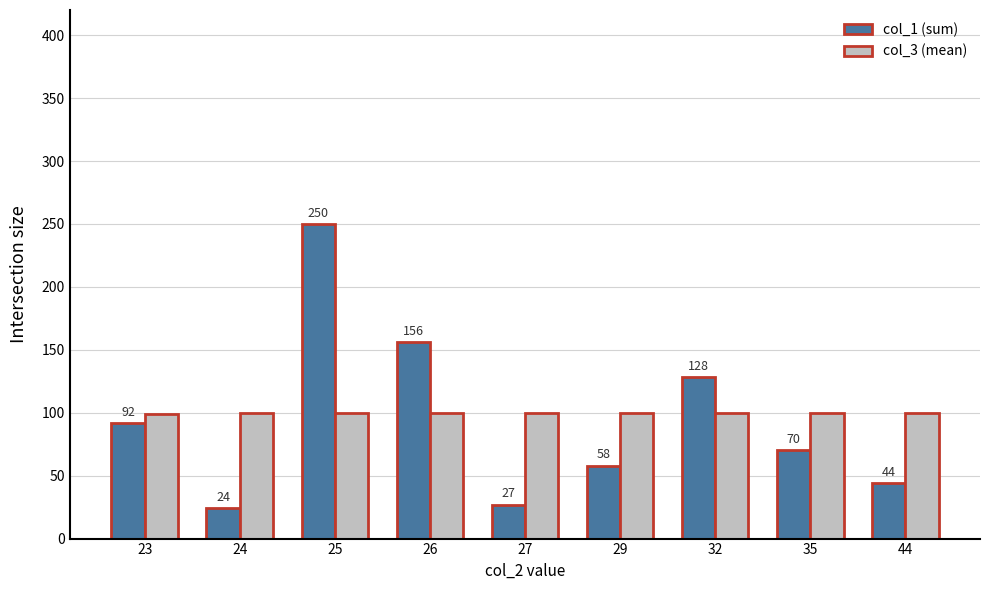

What is the sum of the col_3 (mean) values at 32 and 27?

200.0